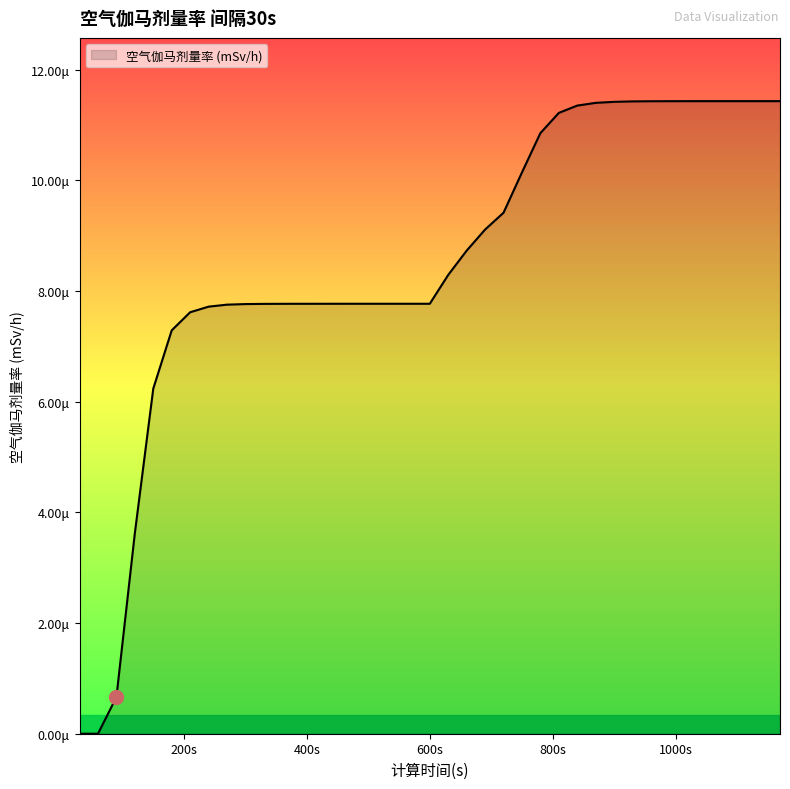

Does the chart have visible grid lines?

No